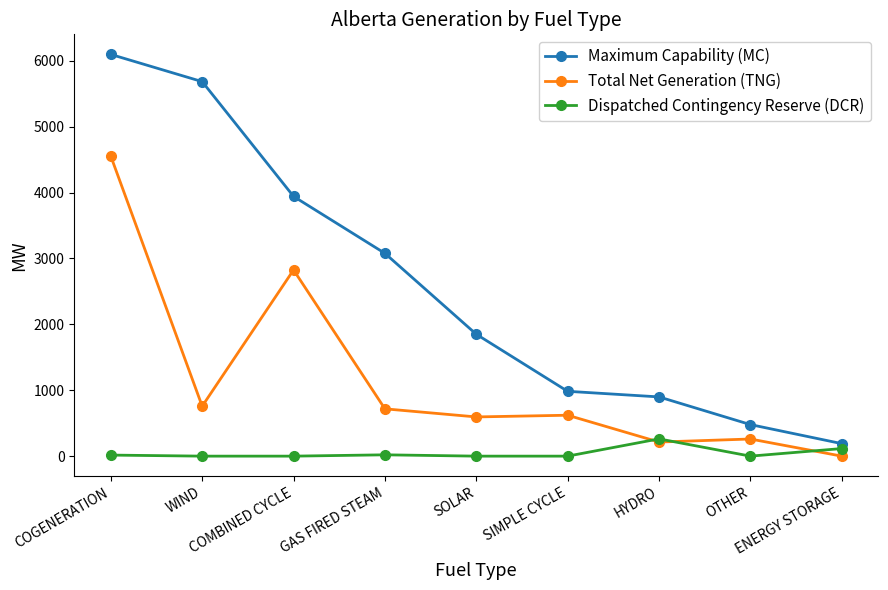

What is the value of the Total Net Generation (TNG) point at the 2nd from the left?

758